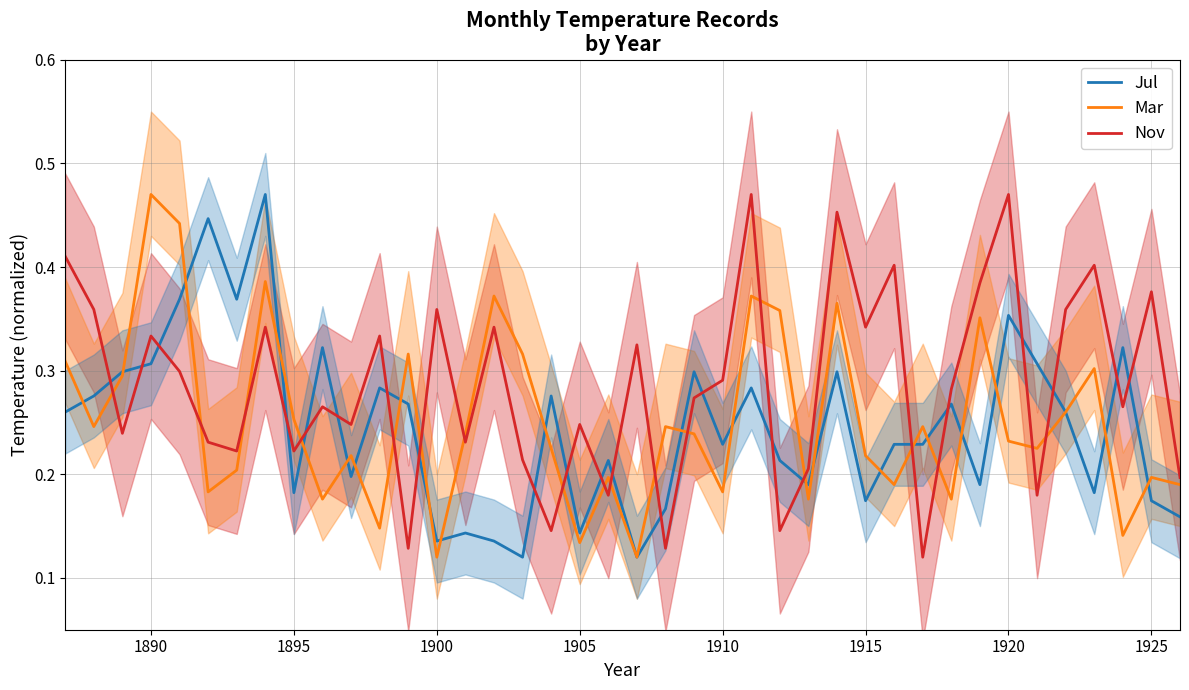

How many times do Jul and Nov cross each other?

22